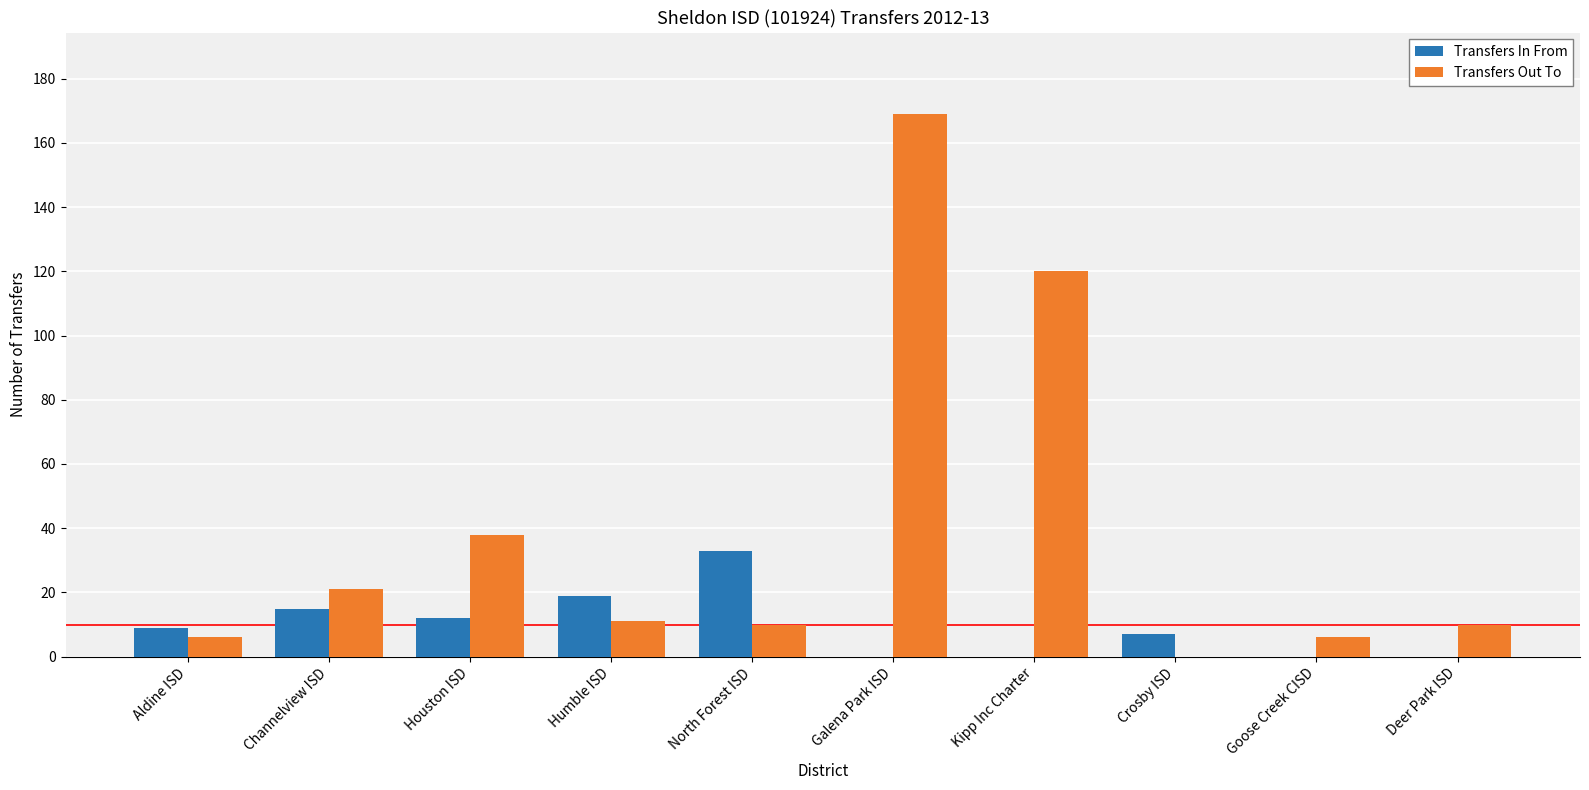

What are all the series names shown in the legend?

Transfers In From, Transfers Out To